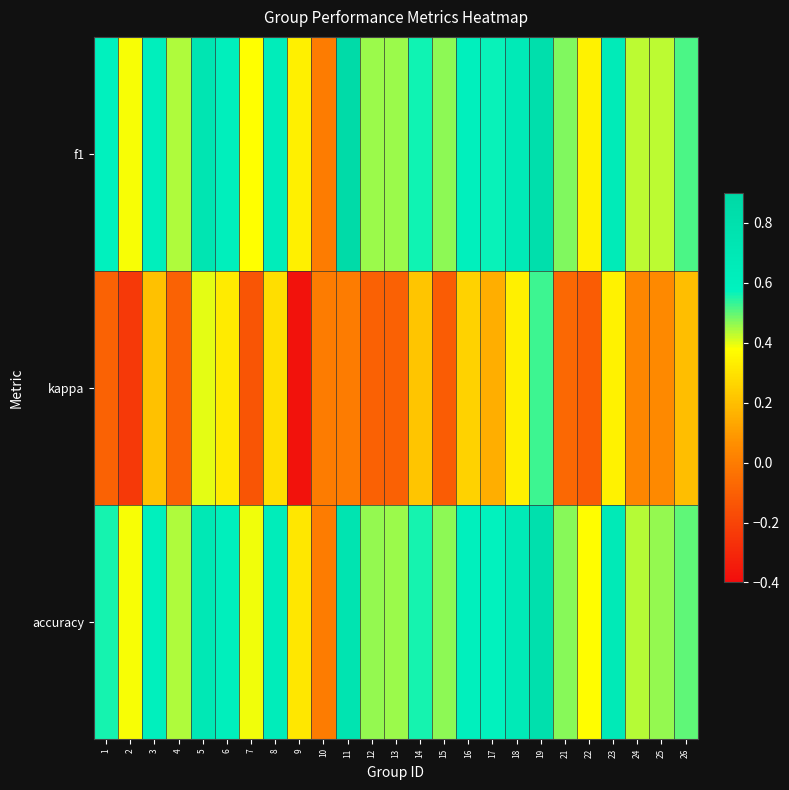

What is the total value across all series at 23?

1.7